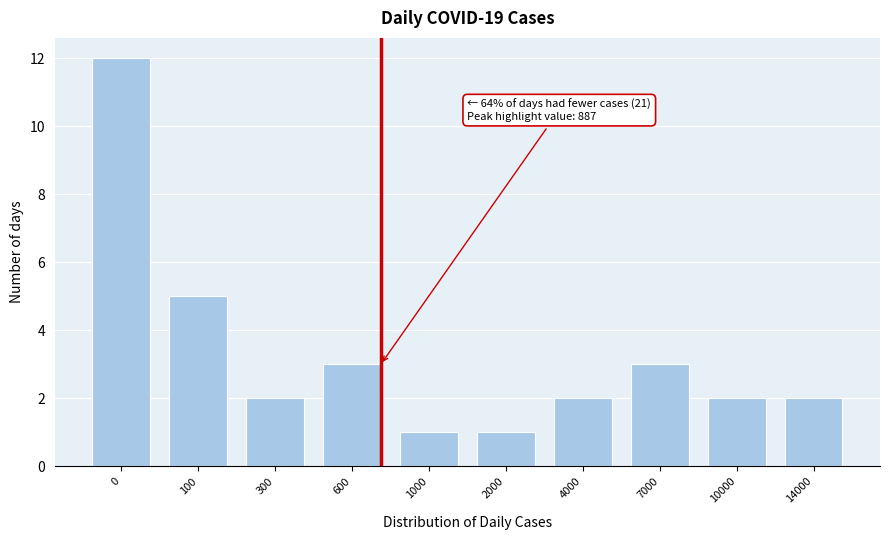

Reading left to right, list all the values displayed in this chart.

12	5	2	3	1	1	2	3	2	2